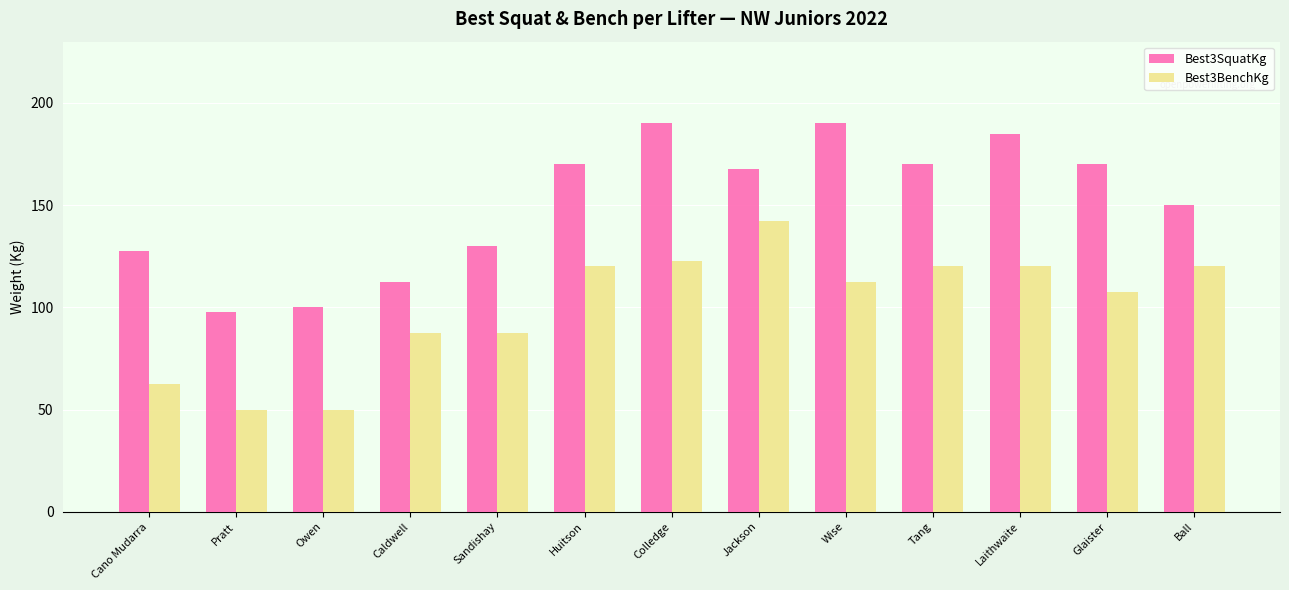

What value does the Best3SquatKg series have at Tang?

170.0